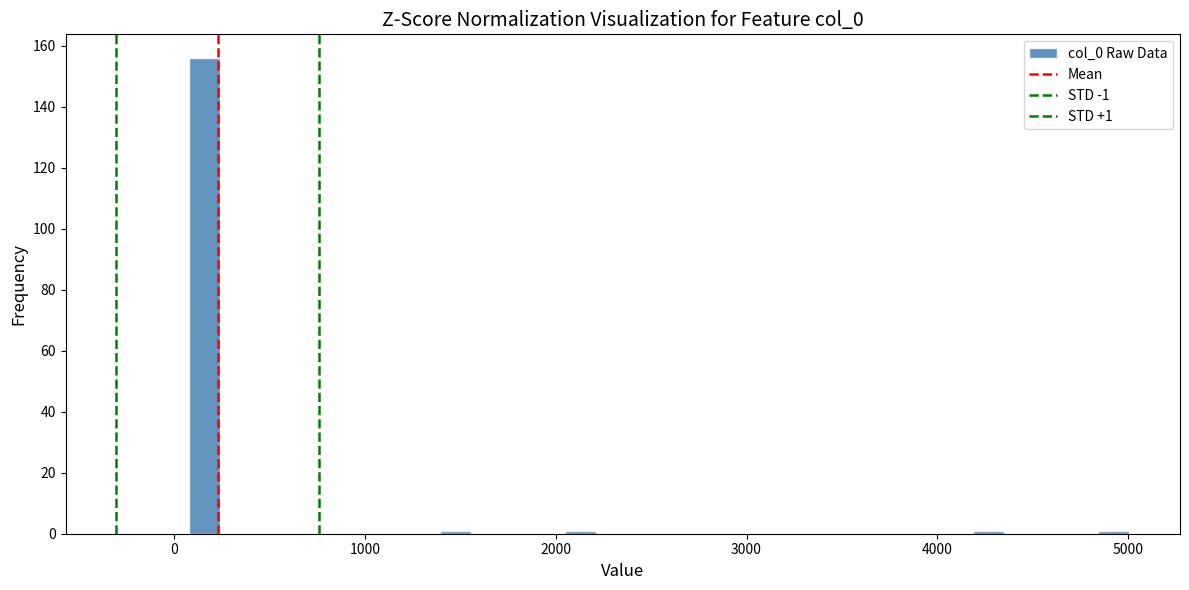

Around what value on the x-axis is the tallest bar? Give the approximate position of its centre, as read against the axis.

200